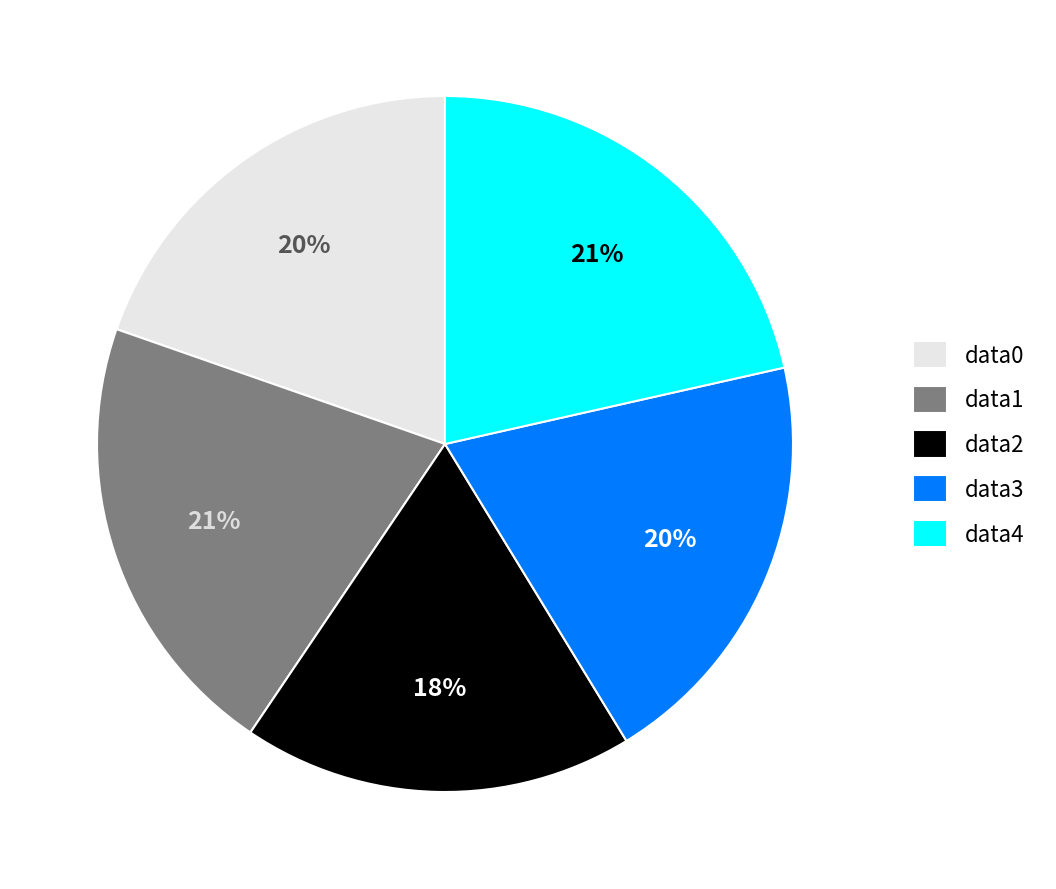

The data0 slice represents 20% of the pie. True or false?

True